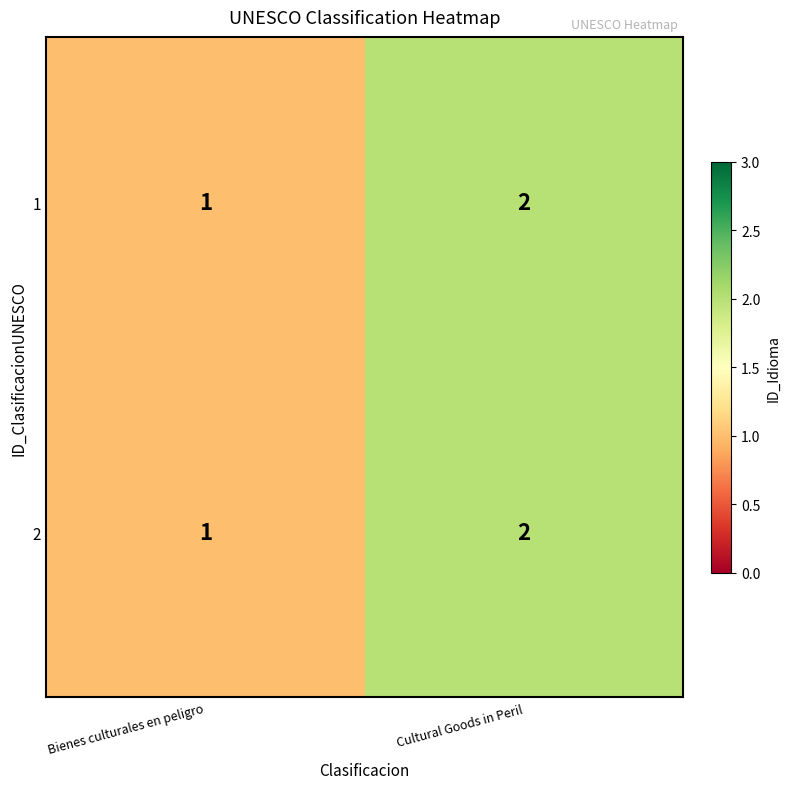

Where is 2 nearest to the value 1?

Bienes culturales en peligro